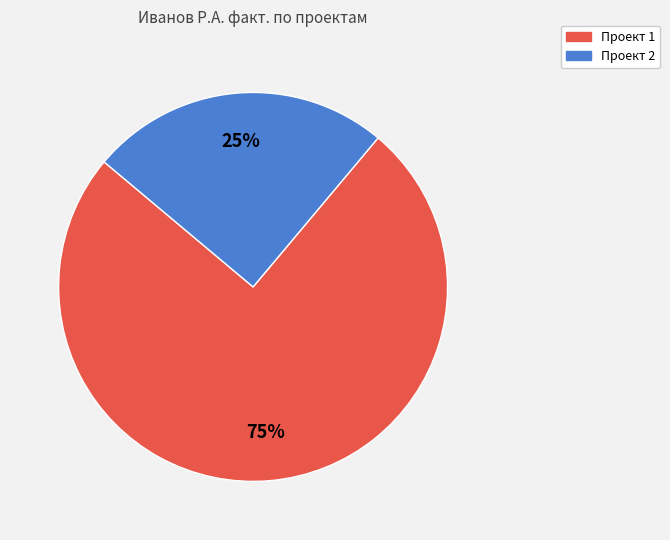

How many segments does this pie chart have?

2